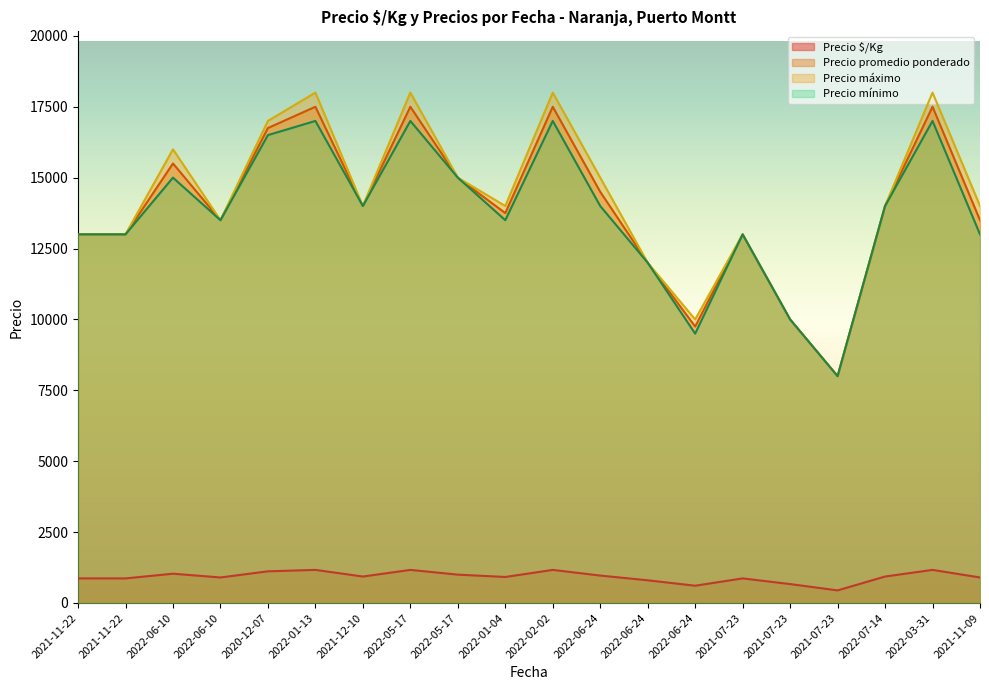

Reading left to right, what are all the values shown in this chart?

Precio $/Kg: 2021-11-22=867	2021-11-22=867	2022-06-10=1033	2022-06-10=900	2020-12-07=1117	2022-01-13=1167	2021-12-10=933	2022-05-17=1167	2022-05-17=1000	2022-01-04=917	2022-02-02=1167	2022-06-24=967	2022-06-24=800	2022-06-24=609	2021-07-23=867	2021-07-23=667	2021-07-23=444	2022-07-14=933	2022-03-31=1167	2021-11-09=900
Precio promedio ponderado: 2021-11-22=13000	2021-11-22=13000	2022-06-10=15500	2022-06-10=13500	2020-12-07=16750	2022-01-13=17500	2021-12-10=14000	2022-05-17=17500	2022-05-17=15000	2022-01-04=13750	2022-02-02=17500	2022-06-24=14500	2022-06-24=12000	2022-06-24=9750	2021-07-23=13000	2021-07-23=10000	2021-07-23=8000	2022-07-14=14000	2022-03-31=17500	2021-11-09=13500
Precio máximo: 2021-11-22=13000	2021-11-22=13000	2022-06-10=16000	2022-06-10=13500	2020-12-07=17000	2022-01-13=18000	2021-12-10=14000	2022-05-17=18000	2022-05-17=15000	2022-01-04=14000	2022-02-02=18000	2022-06-24=15000	2022-06-24=12000	2022-06-24=10000	2021-07-23=13000	2021-07-23=10000	2021-07-23=8000	2022-07-14=14000	2022-03-31=18000	2021-11-09=14000
Precio mínimo: 2021-11-22=13000	2021-11-22=13000	2022-06-10=15000	2022-06-10=13500	2020-12-07=16500	2022-01-13=17000	2021-12-10=14000	2022-05-17=17000	2022-05-17=15000	2022-01-04=13500	2022-02-02=17000	2022-06-24=14000	2022-06-24=12000	2022-06-24=9500	2021-07-23=13000	2021-07-23=10000	2021-07-23=8000	2022-07-14=14000	2022-03-31=17000	2021-11-09=13000